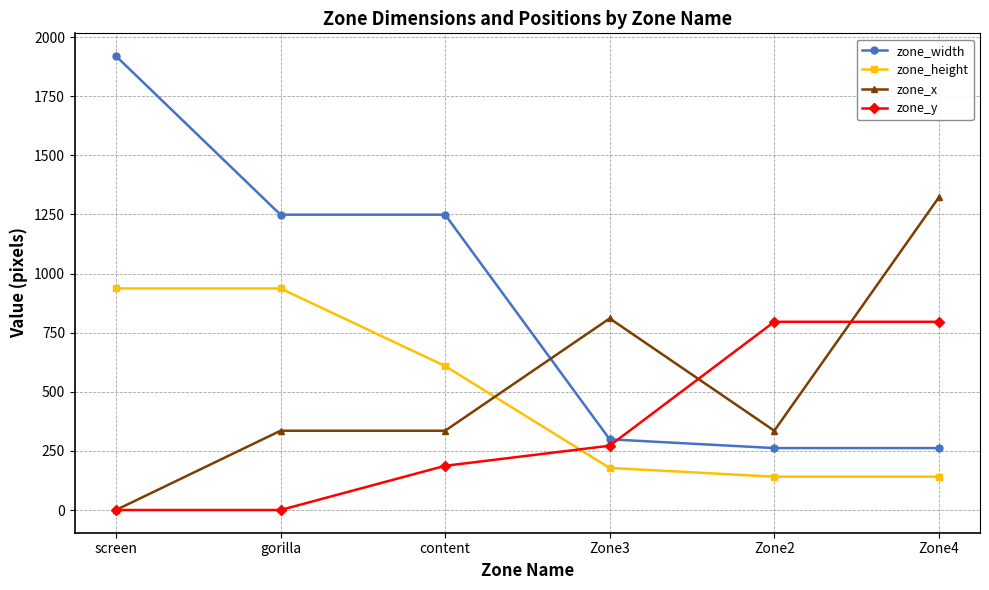

What is the label of the 3rd point from the left?

content